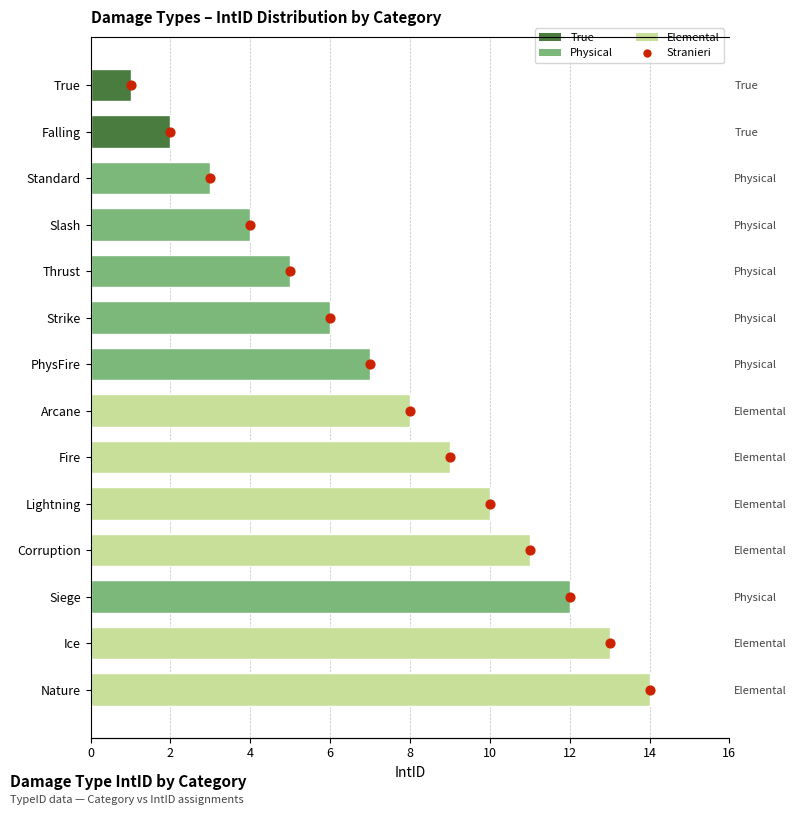

What is the ratio of the value at 4 to the value at 2?

3.0